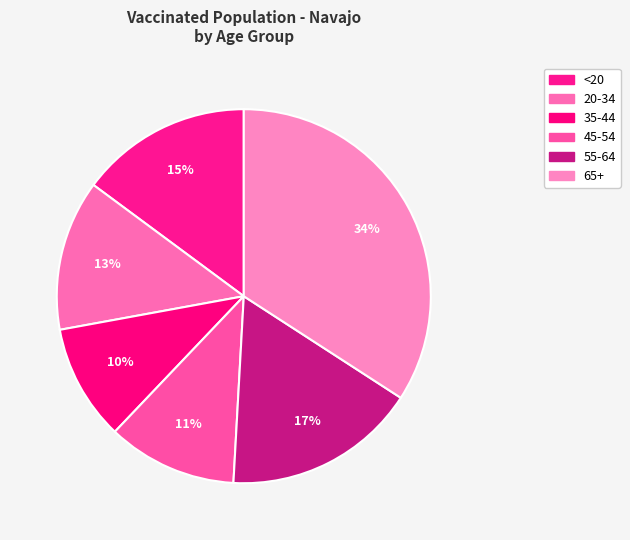

Does 45-54 represent more than half of the total?

No